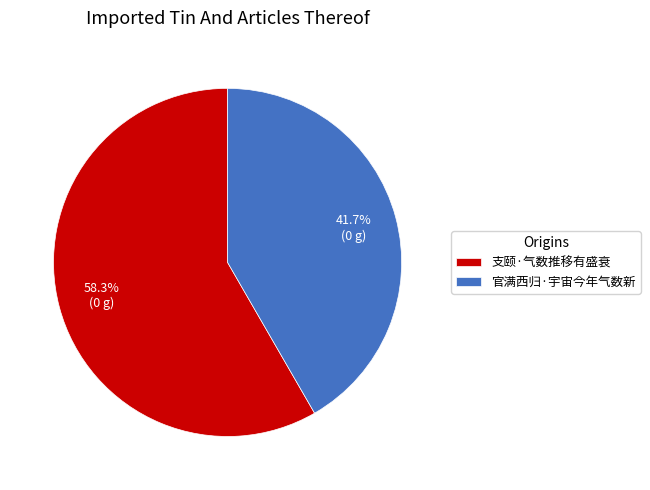

The 支颐·气数推移有盛衰 slice represents 58% of the pie. True or false?

True